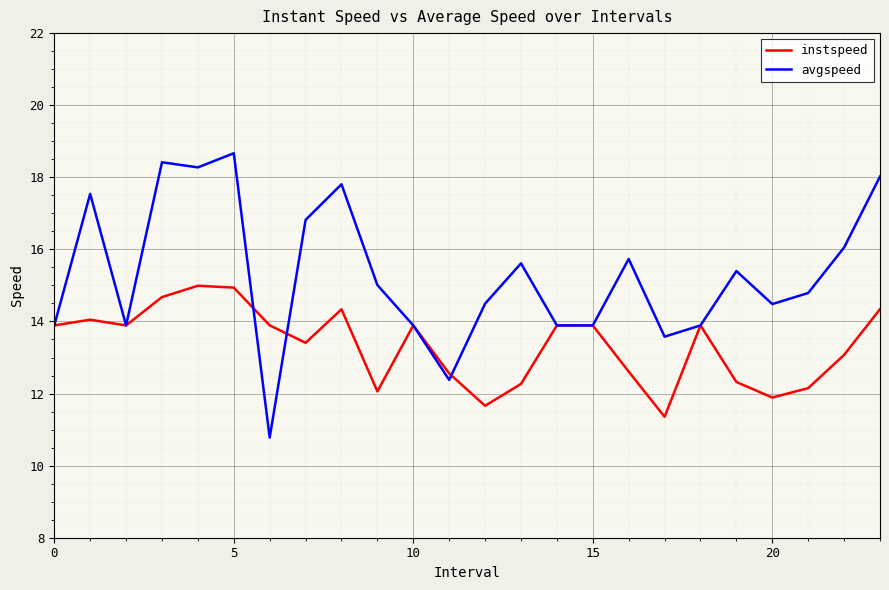

Which series has the largest range (max minus min)?

avgspeed